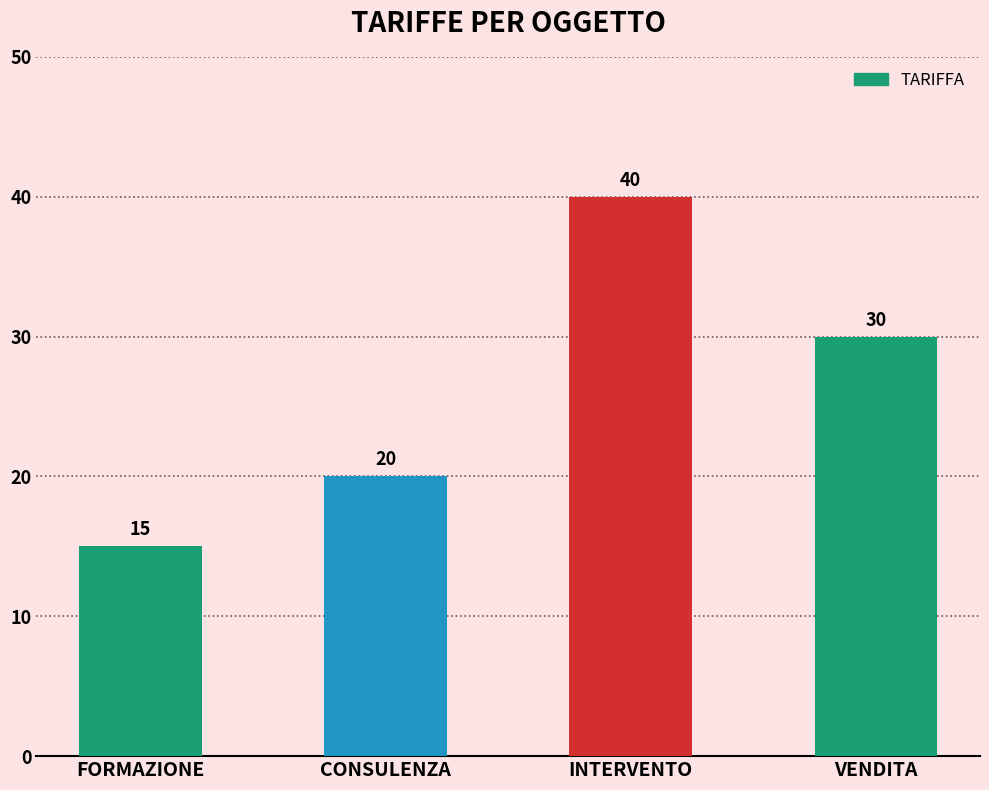

What is the greatest value displayed?

40